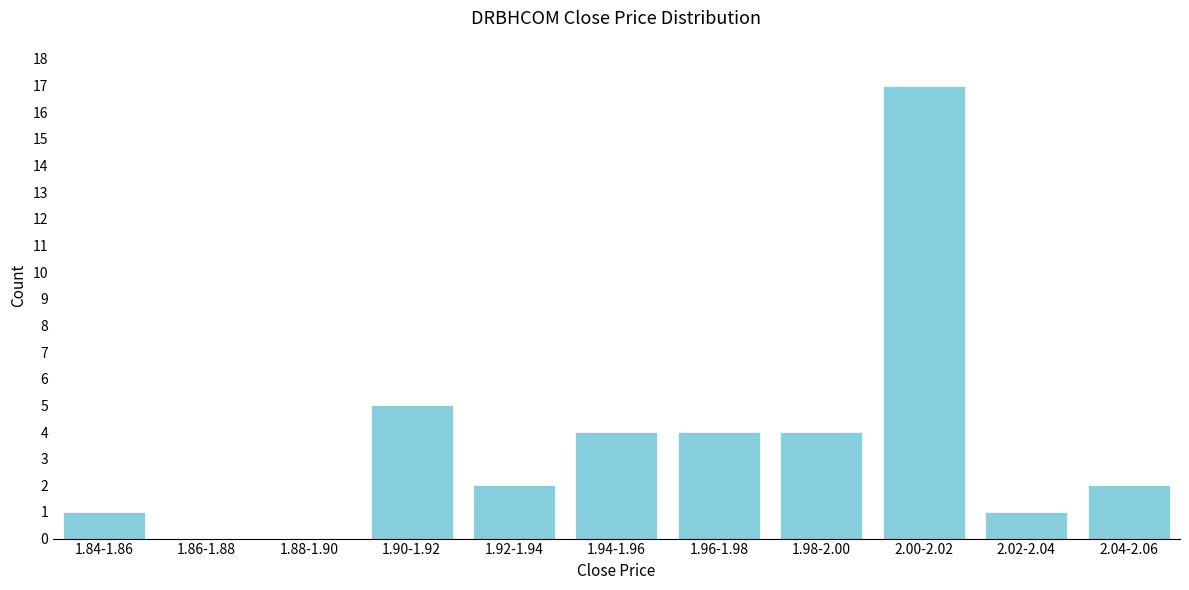

Reading left to right, list all the values displayed in this chart.

1.84-1.86=1	1.86-1.88=0	1.88-1.90=0	1.90-1.92=5	1.92-1.94=2	1.94-1.96=4	1.96-1.98=4	1.98-2.00=4	2.00-2.02=17	2.02-2.04=1	2.04-2.06=2